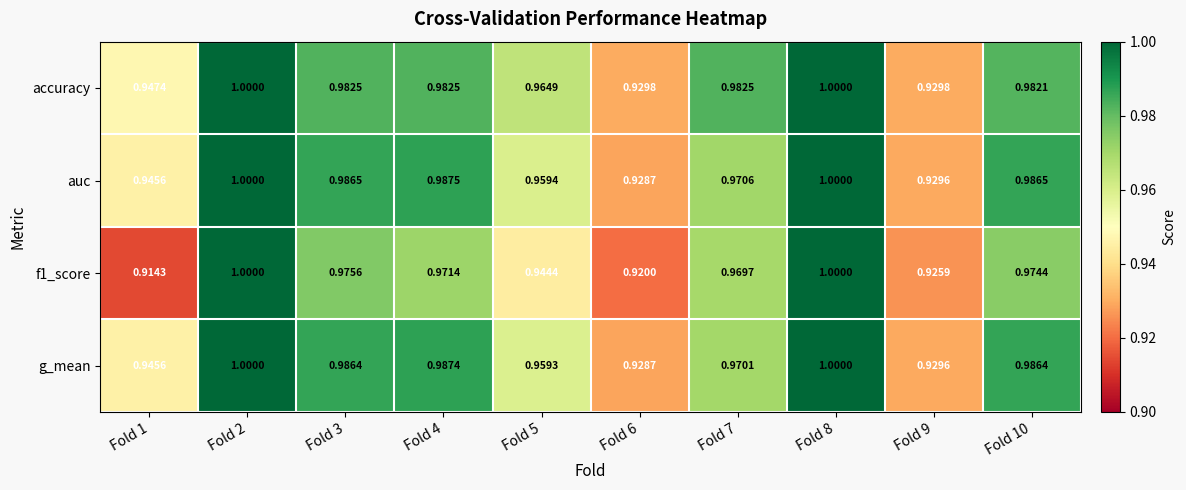

Is the value of auc at Fold 3 greater than the value of accuracy at Fold 7?

Yes